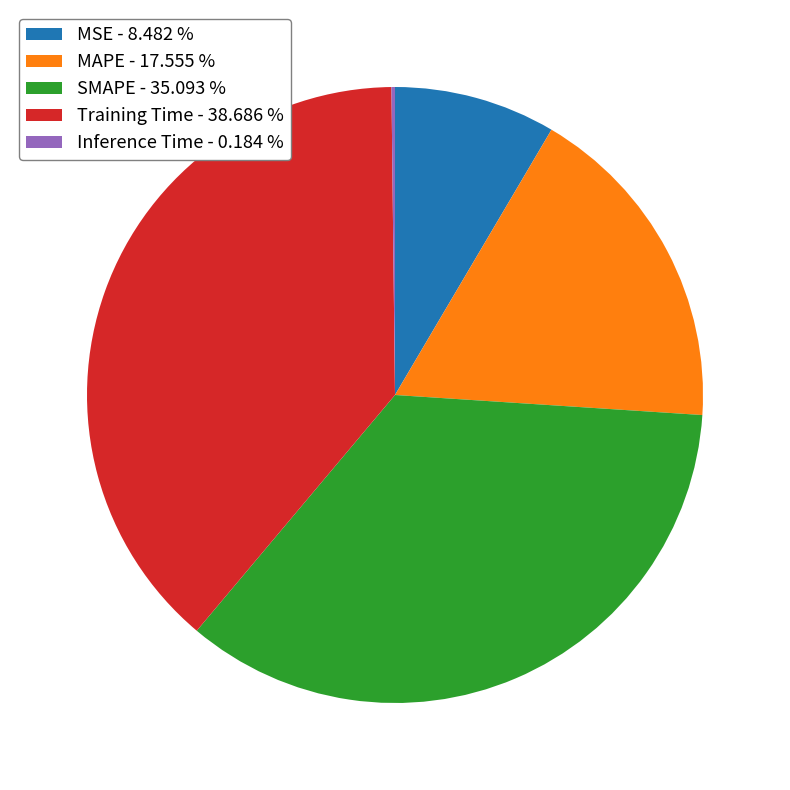

Approximately how many times larger is the value at Training Time - 38.686 % compared to SMAPE - 35.093 %?

1.1